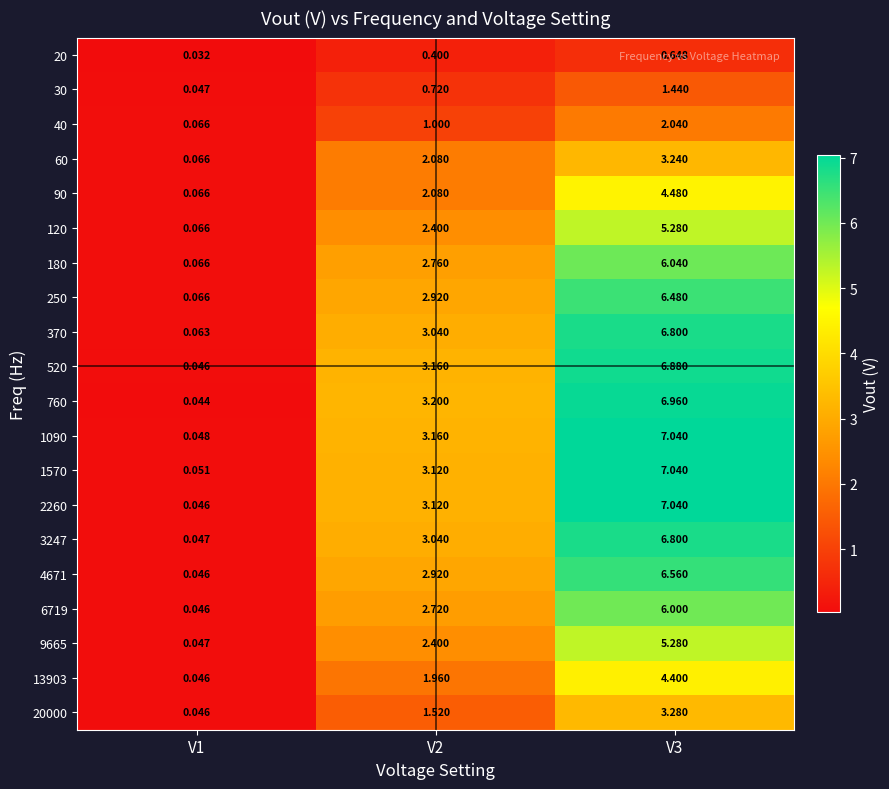

What is the spread (max minus min) of values at V2?

2.8